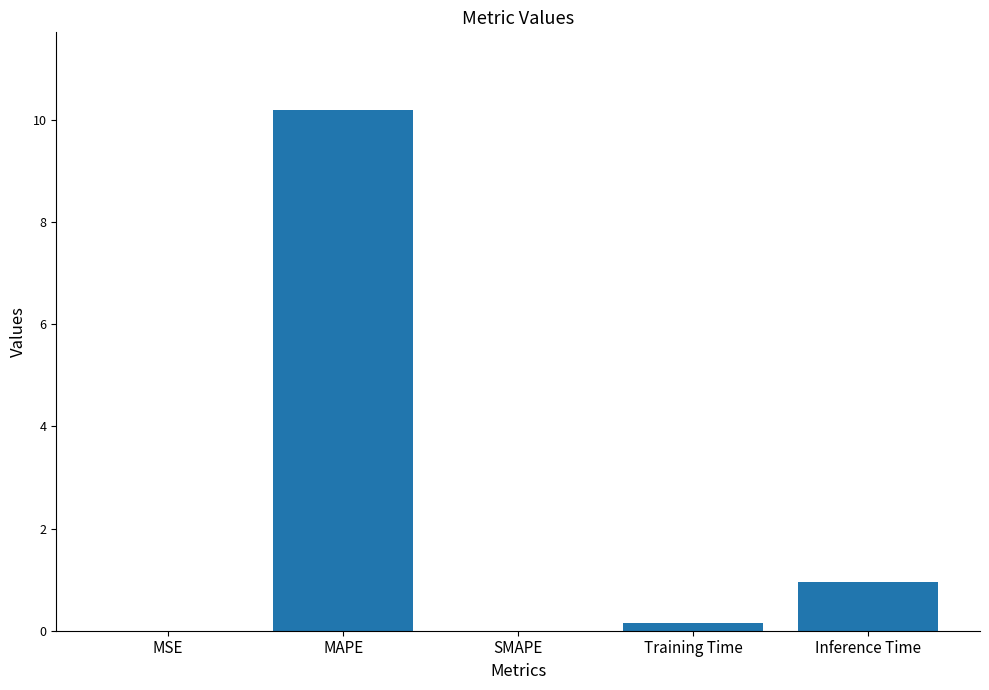

What is the approximate value at MAPE?

10.2